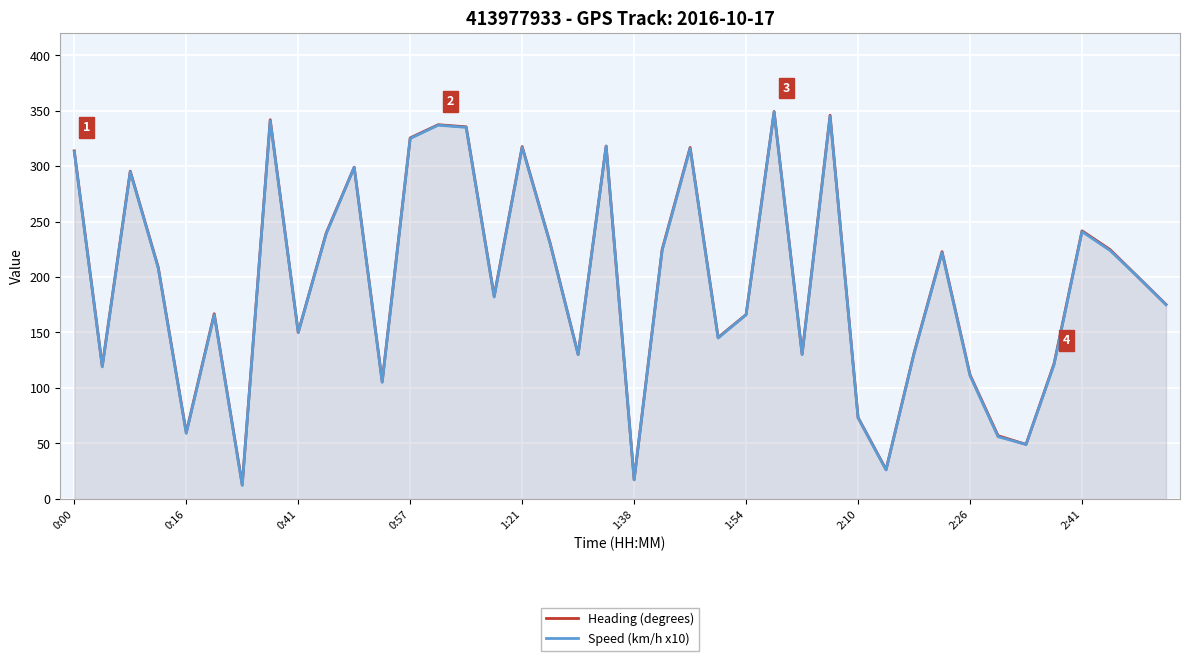

True or false: Heading (degrees) and Speed (km/h x10) cross at least once.

False